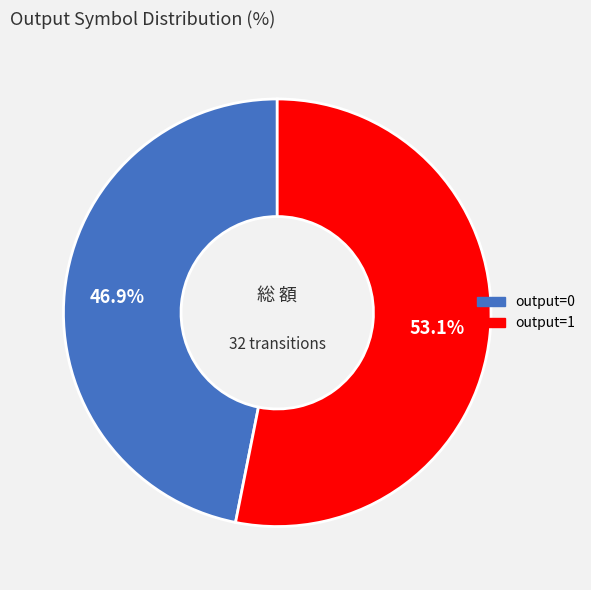

To the nearest percent, what is the difference between the largest and smallest slice percentages?

6%